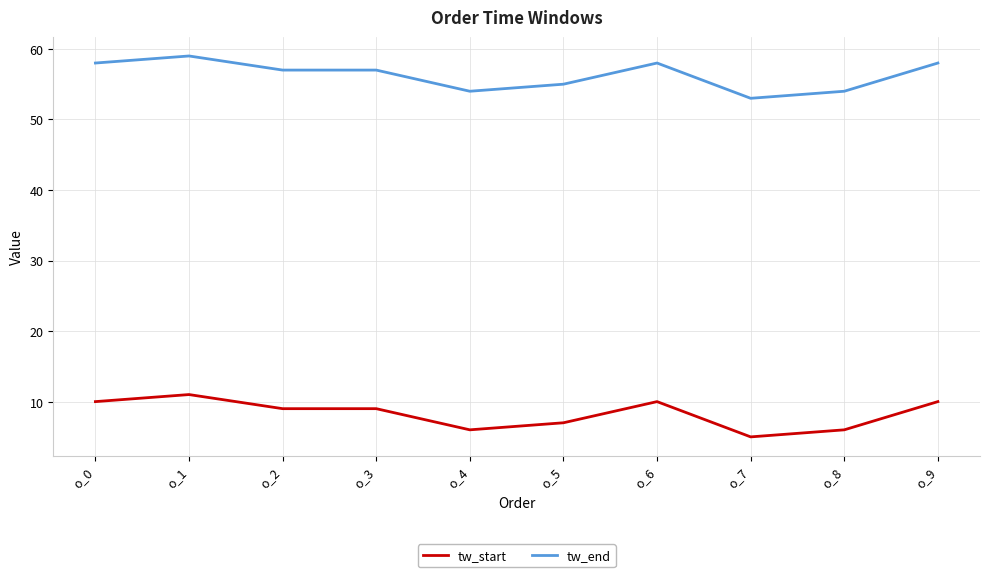

How many lines are shown in the chart?

2